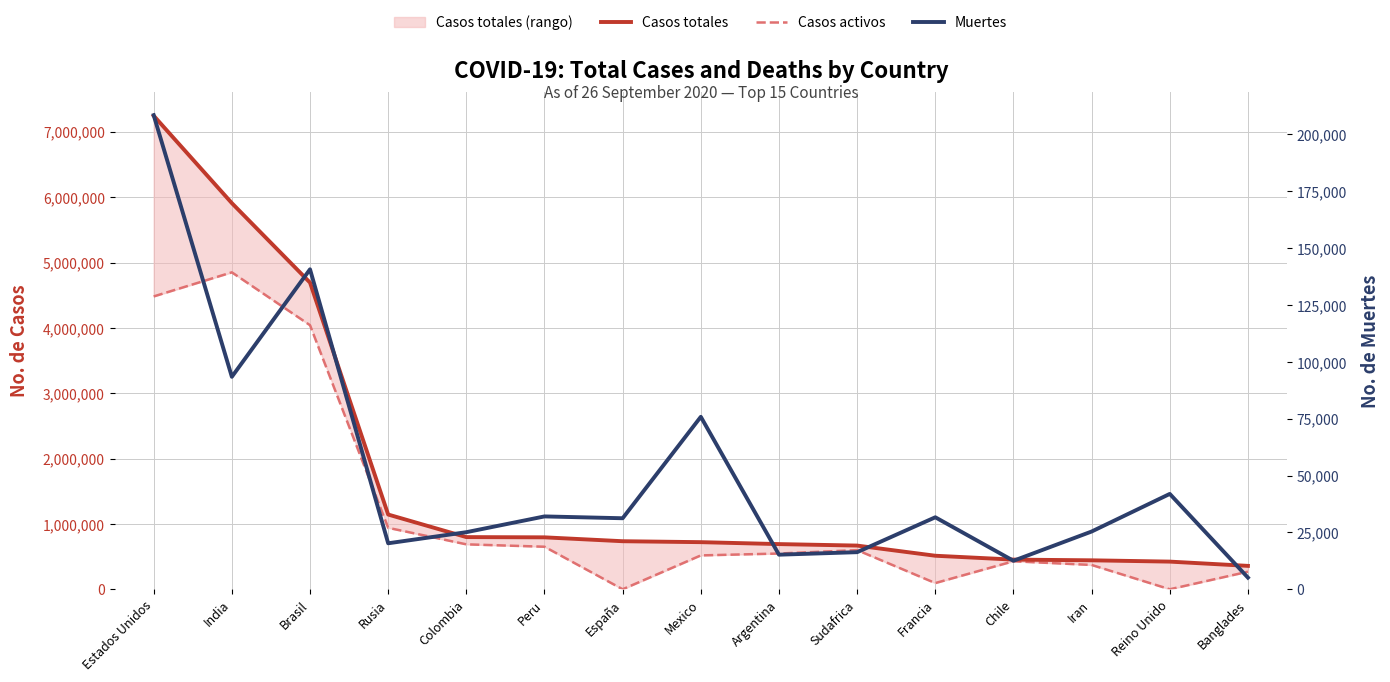

List the series in order of their overall mean, lowest first.

Muertes, Casos activos, Casos totales